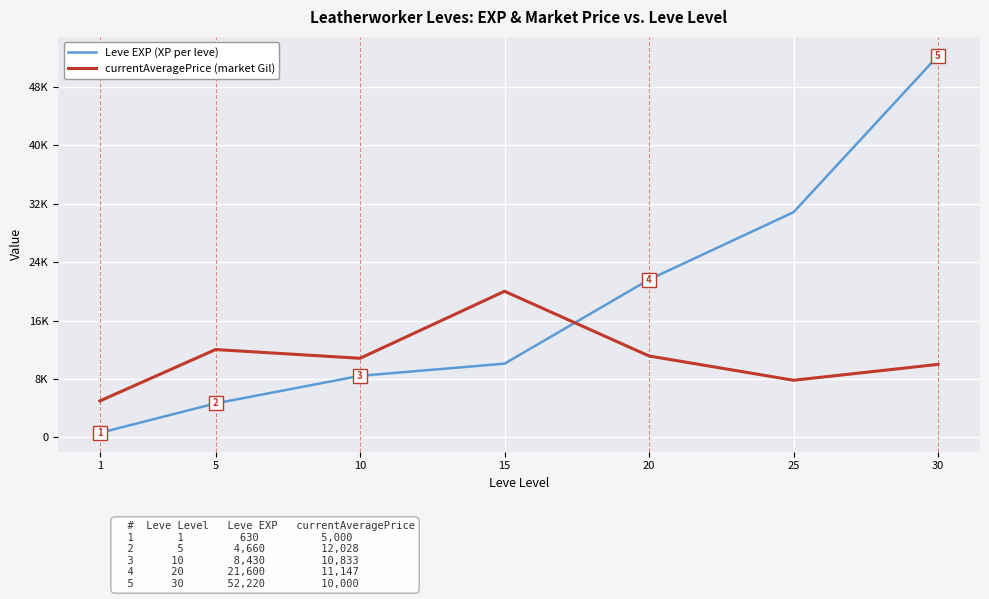

At how many categories does at least one series exceed 30741?

2